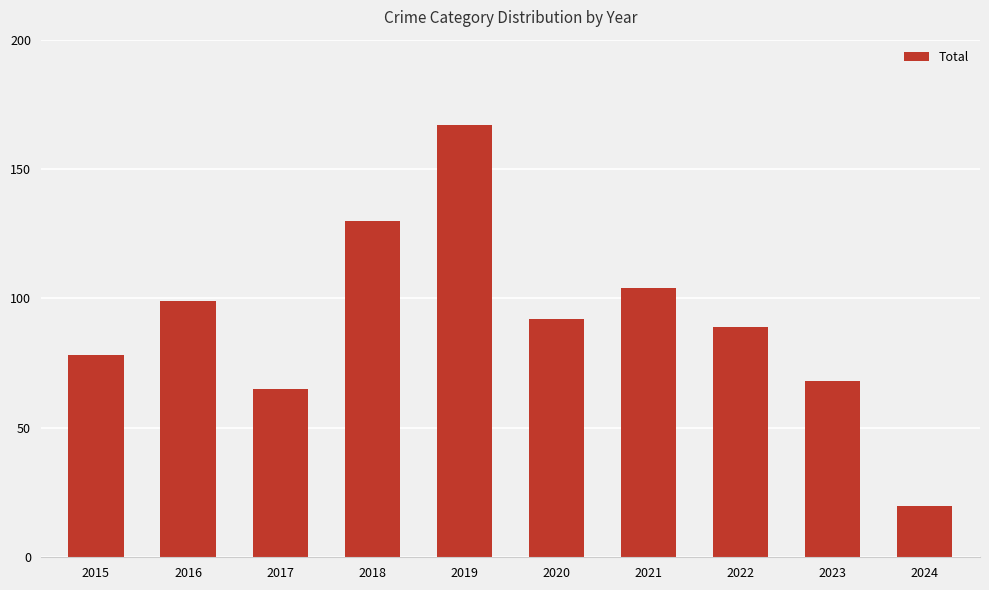

What is the change in value from 2019 to 2020?

-75